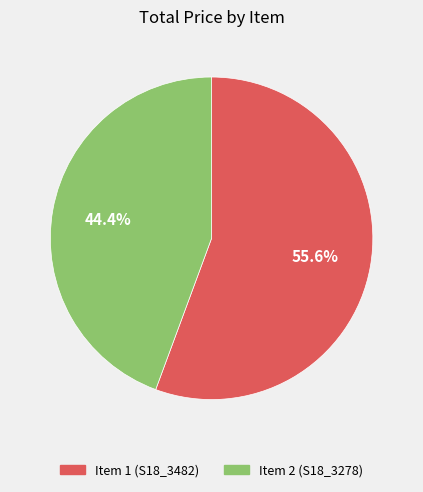

Which slice is the smallest?

Item 2 (S18_3278)